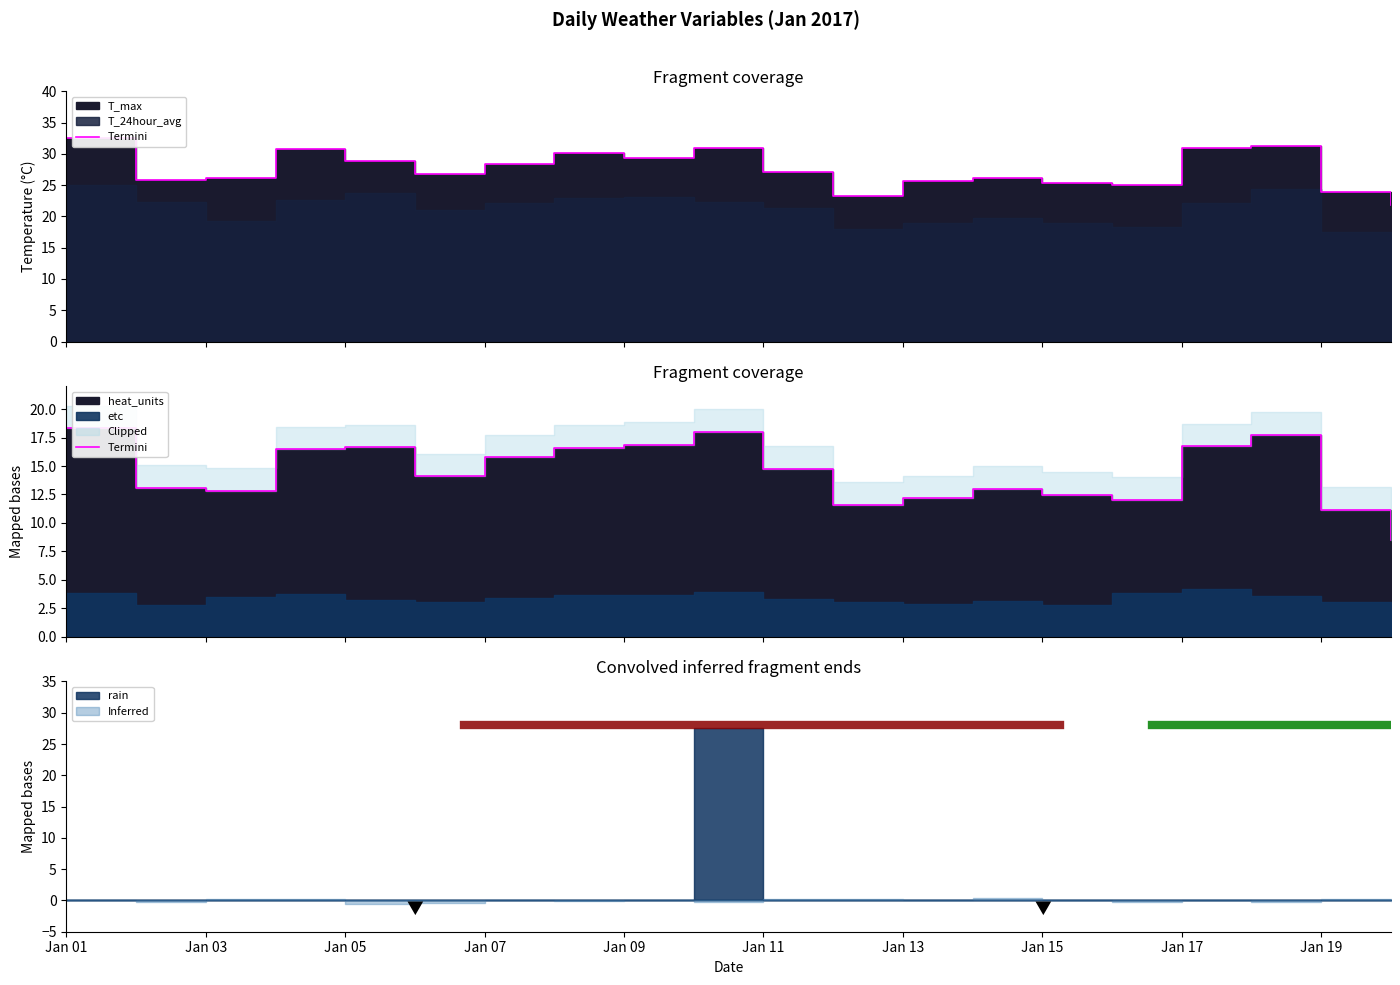

Does the chart display data point markers on the line(s)?

No